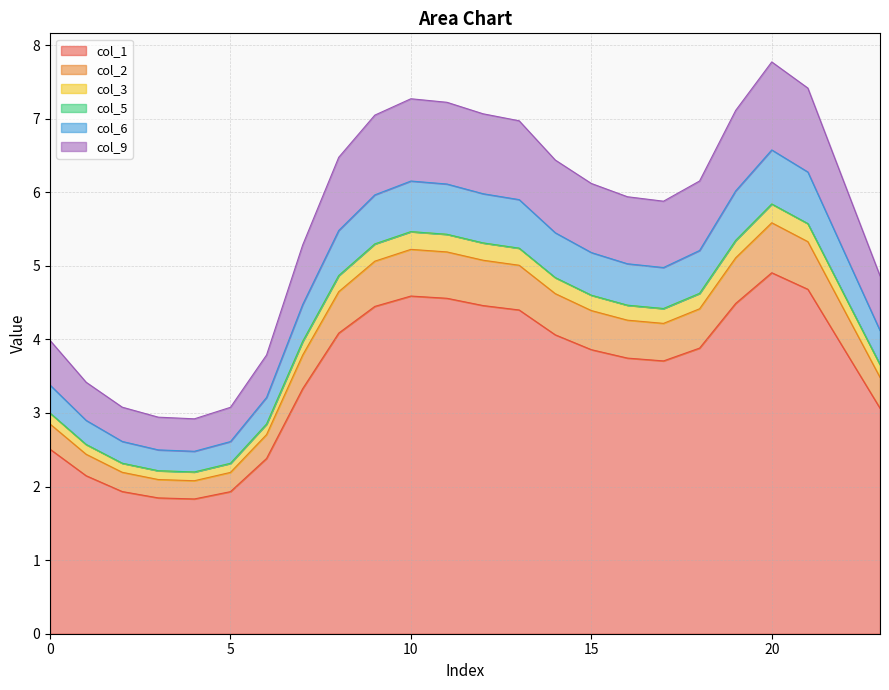

What is the minimum value for col_1?

1.8